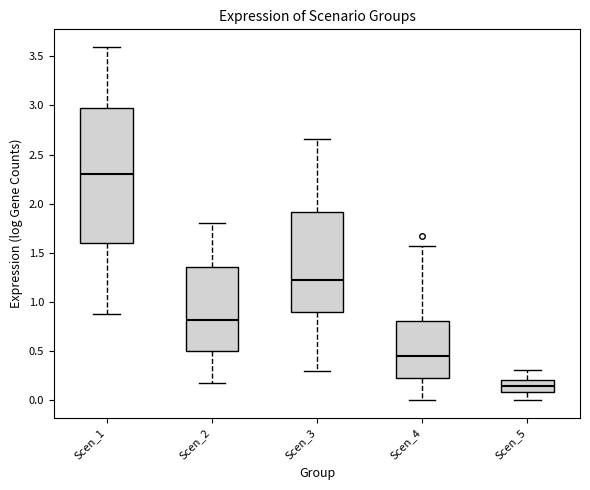

Reading left to right, transcribe this box plot: for each box, give where its median line is, the range the box spans, and where its two whiskers end, as read against the y-axis. The values are not printed on the chart, so give them approximately, as read against the axis.

Scen_1: median 2.30, box 1.60 to 3.00, whiskers 0.90 to 3.60
Scen_2: median 0.80, box 0.50 to 1.35, whiskers 0.20 to 1.80
Scen_3: median 1.20, box 0.90 to 1.90, whiskers 0.30 to 2.65
Scen_4: median 0.45, box 0.25 to 0.80, whiskers 0.00 to 1.55
Scen_5: median 0.15, box 0.10 to 0.20, whiskers 0.00 to 0.30